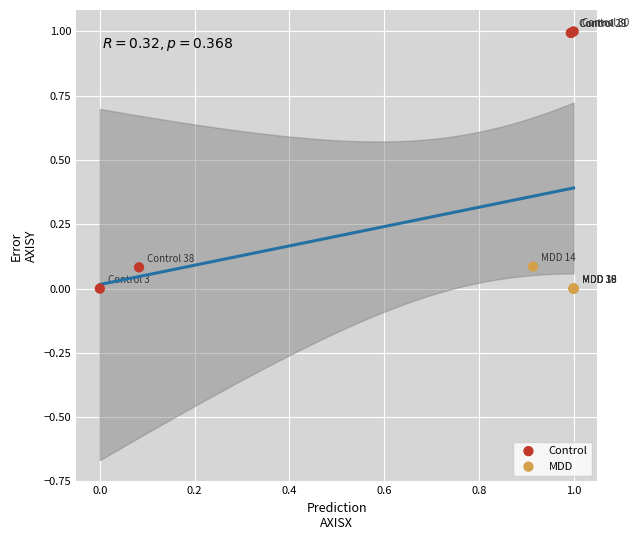

Which series reaches the maximum Y coordinate?

Control